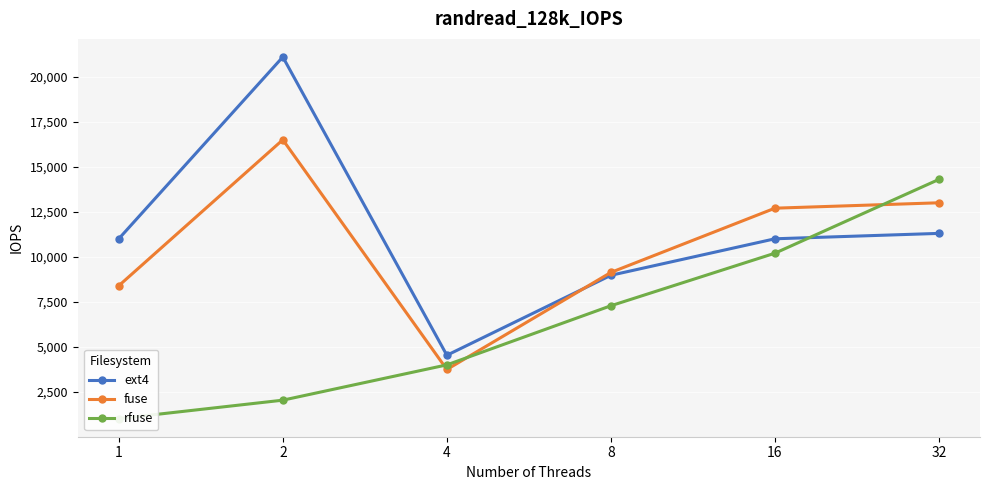

True or false: rfuse has a value of 1009 at 1.

True